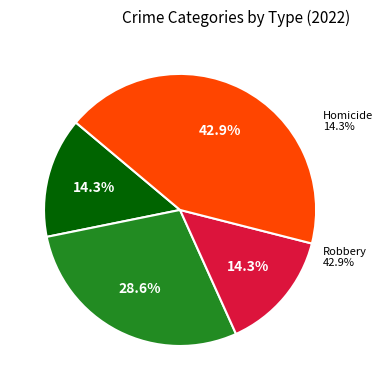

Combined, what portion of the pie is Homicide and Aggravated Assault?

28.6%